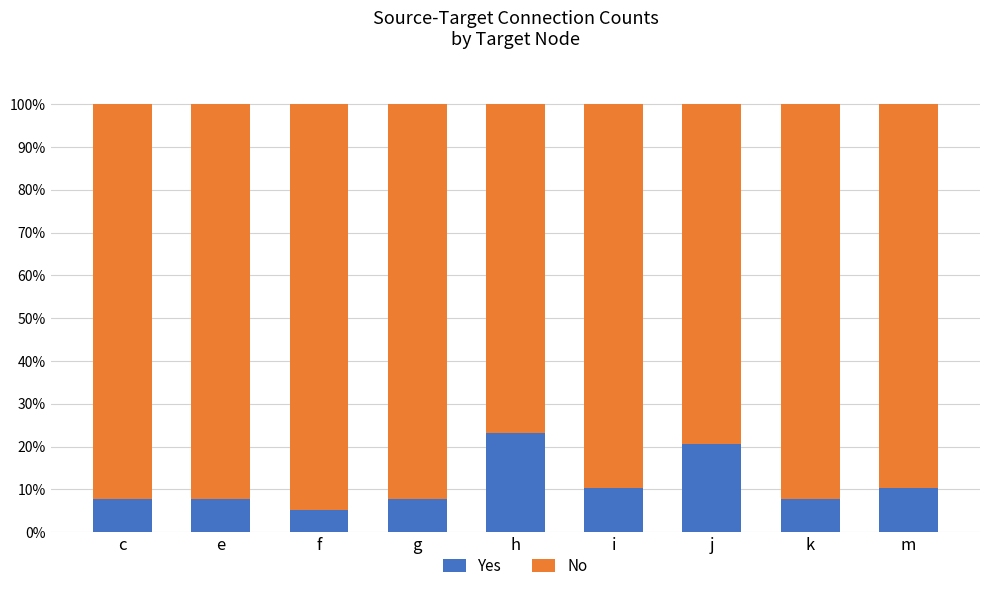

What is the difference between the maximum and minimum values in the Yes series?

17.9